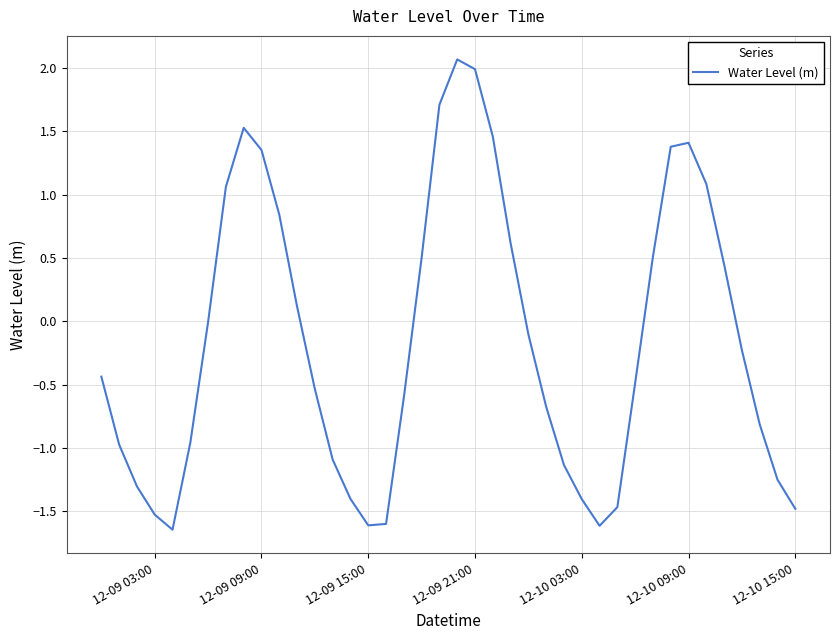

Is this an area chart (filled region under the line)?

No